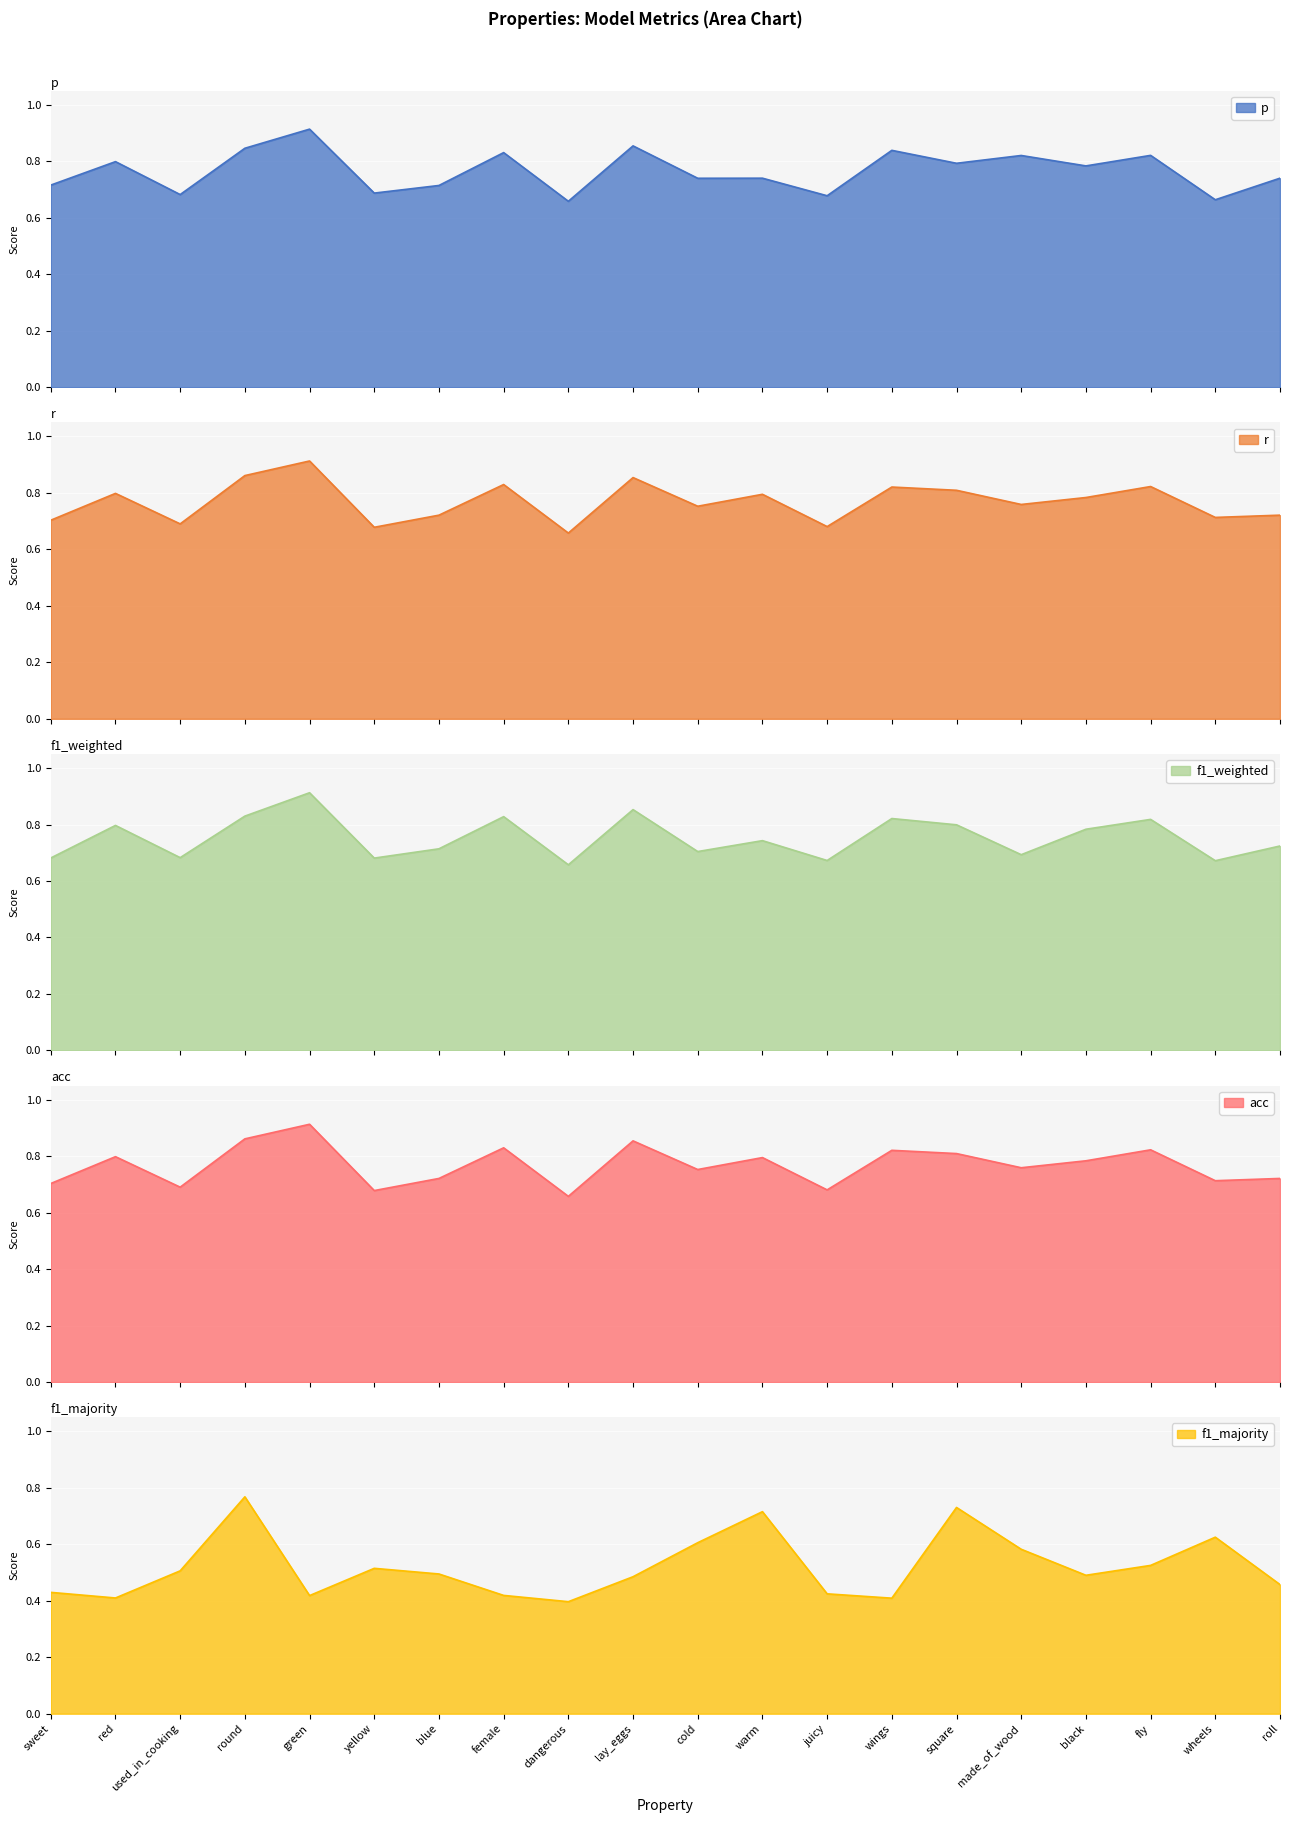

True or false: r and acc intersect in this chart.

False